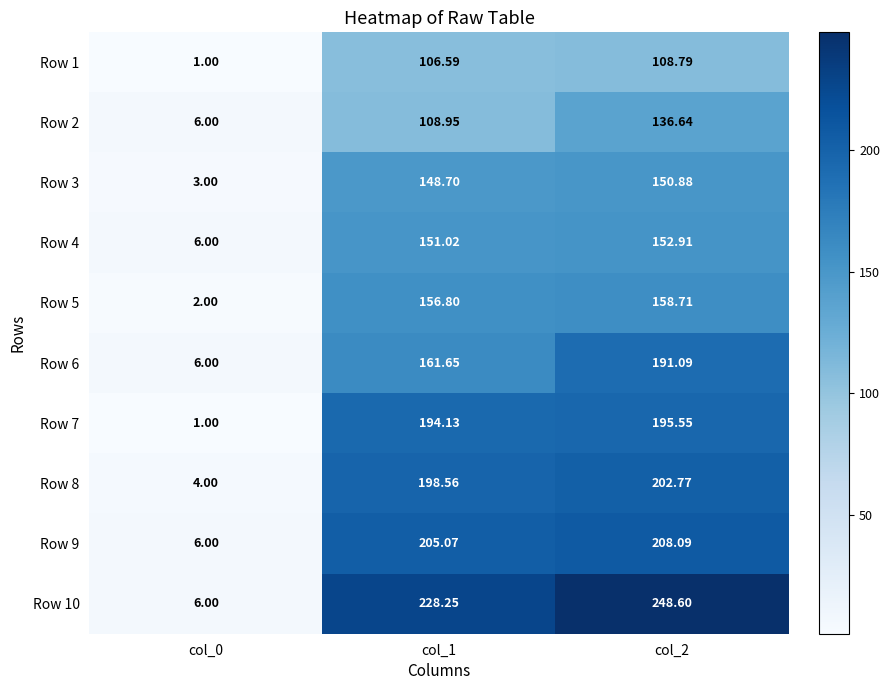

Between col_2 and col_1, which is larger?

col_2